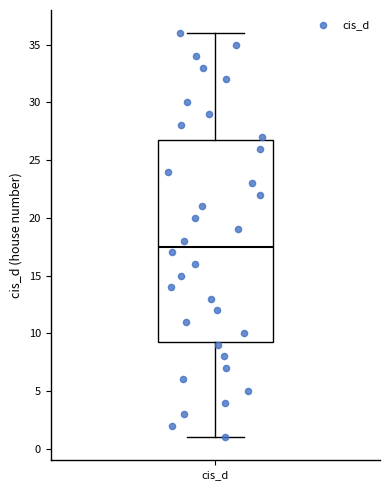

Where does the median line of the box for cis_d sit on the y-axis? The values are not printed on the chart, so give them approximately, as read against the axis.

17.5